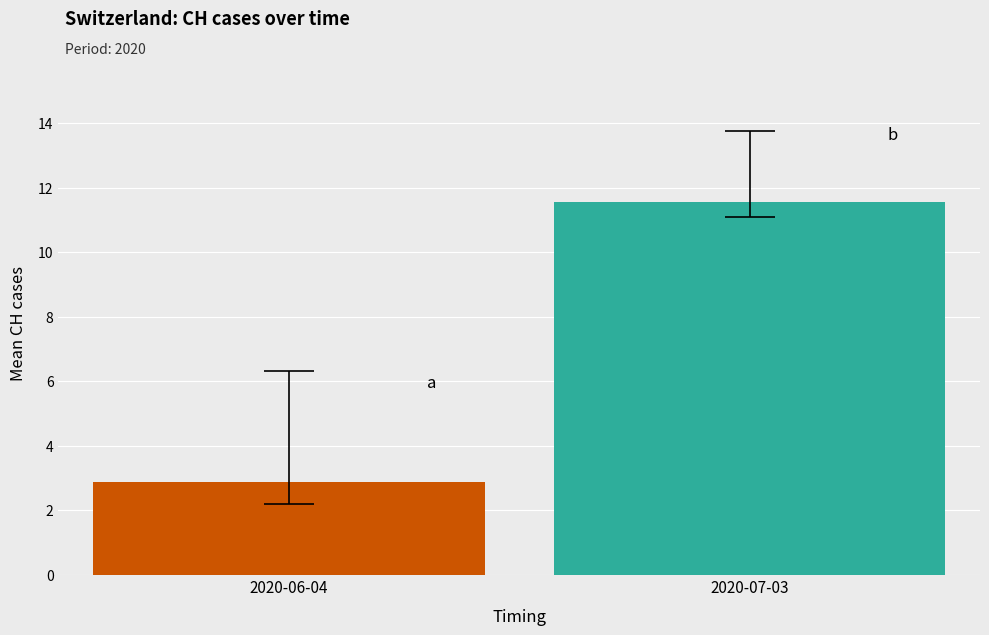

What is the greatest value displayed?

11.6